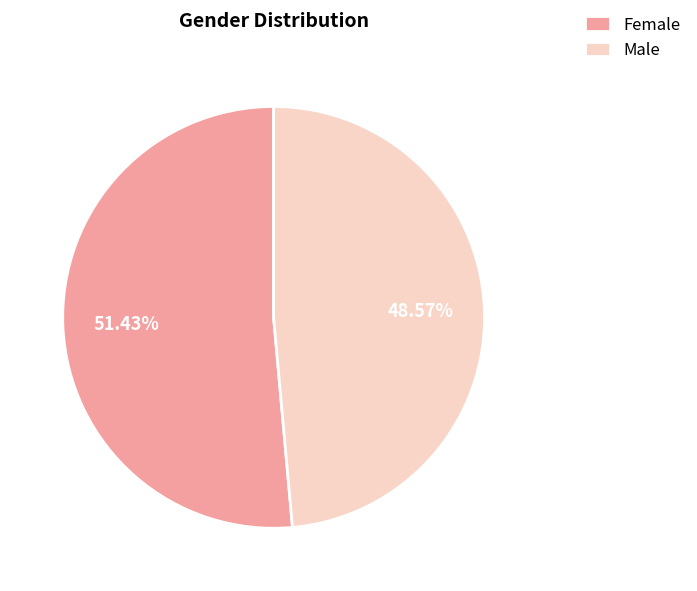

To the nearest percent, what portion does Female represent?

51%